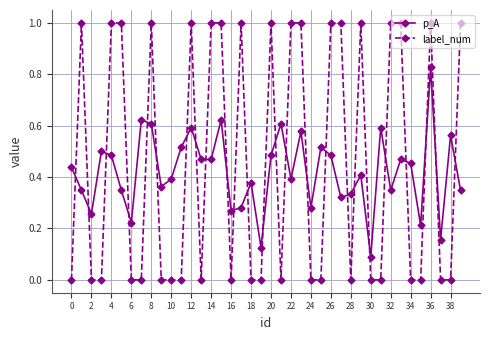

List the series in order of their overall mean, lowest first.

p_A, label_num